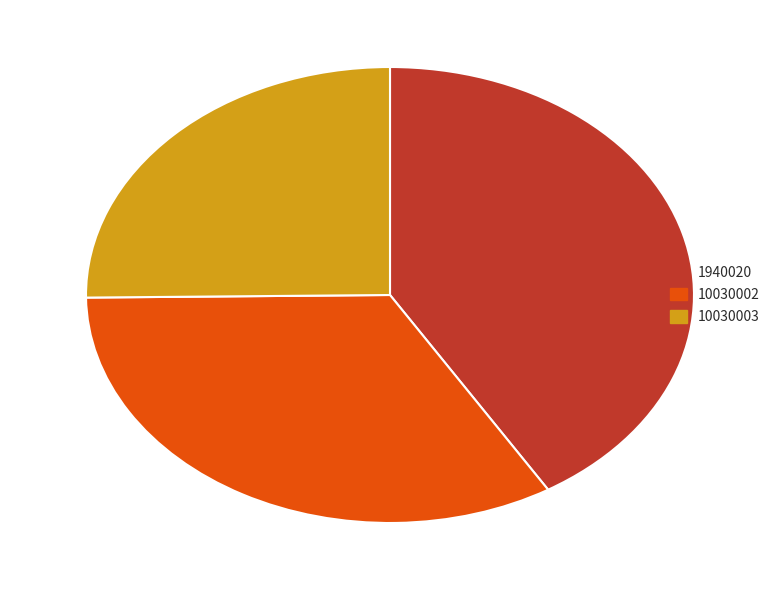

What is the ratio of the value at 10030003 to the value at 1940020?

0.6